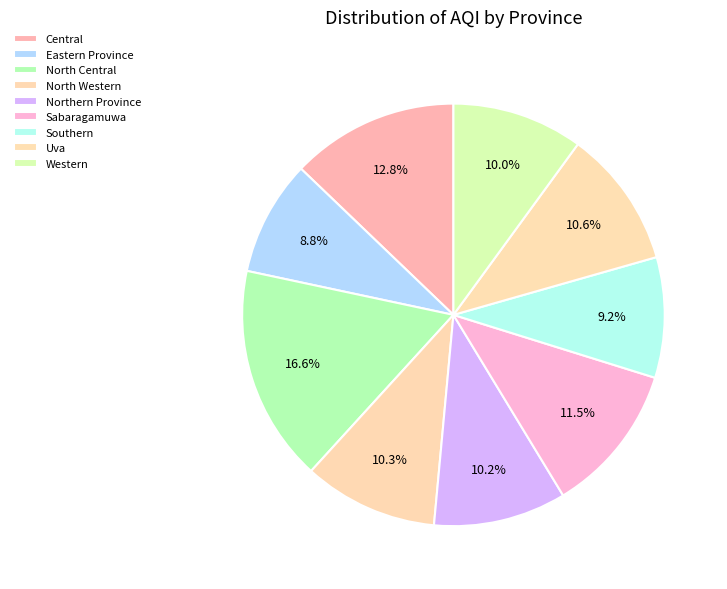

To the nearest percent, what percentage of the pie is Northern Province?

10%